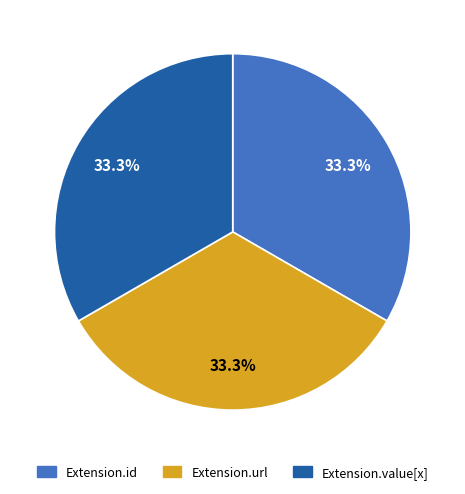

Is there any slice that represents more than half of the pie?

No